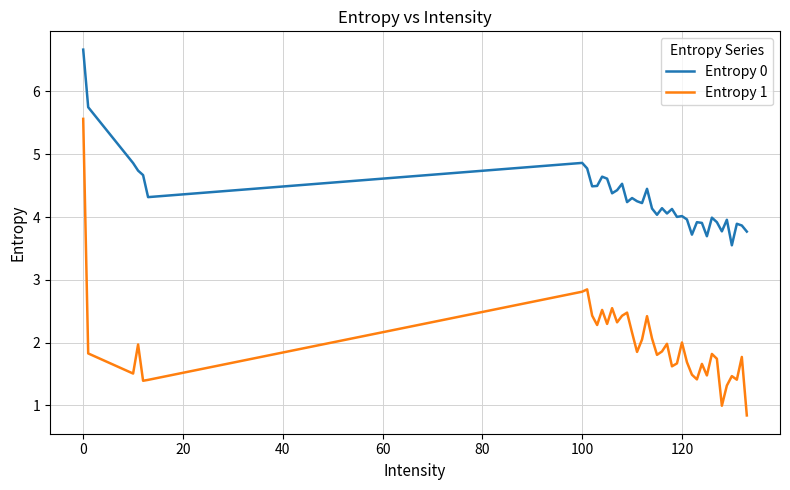

True or false: Entropy 0 and Entropy 1 intersect in this chart.

False